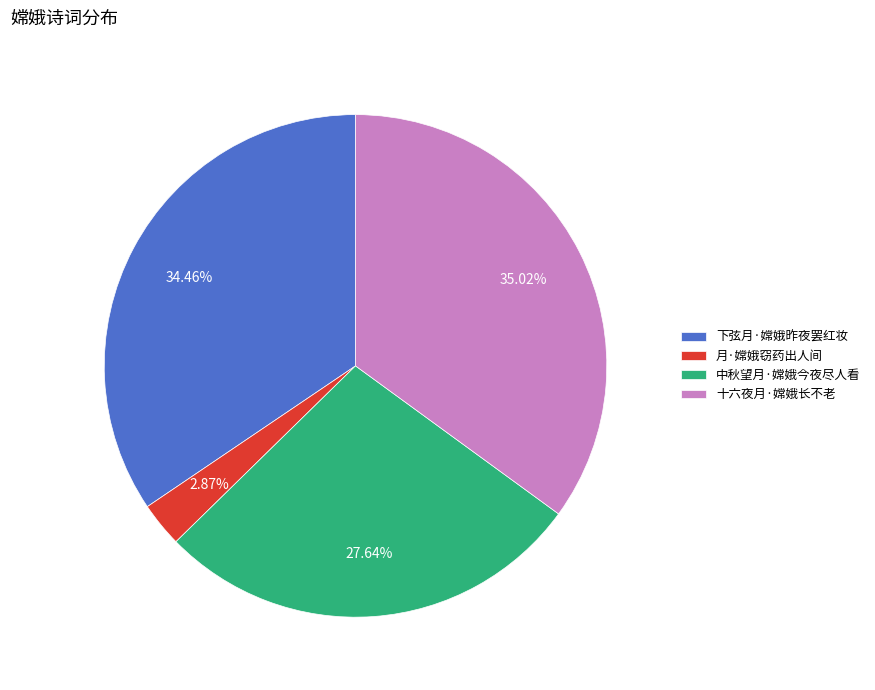

Combined, what portion of the pie is 十六夜月·嫦娥长不老 and 月·嫦娥窃药出人间?

37.9%